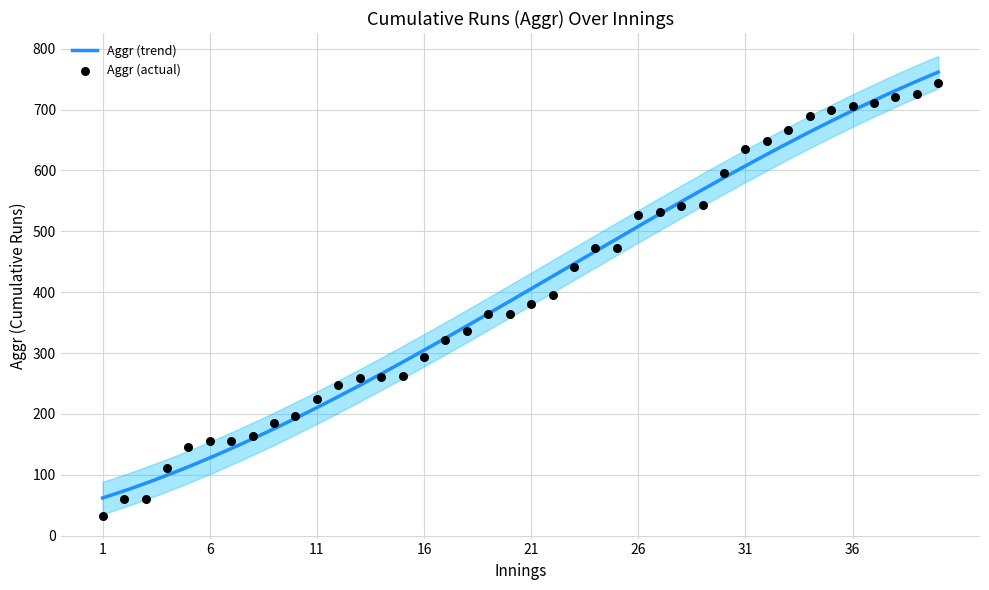

Which series contains the highest Y value?

Aggr